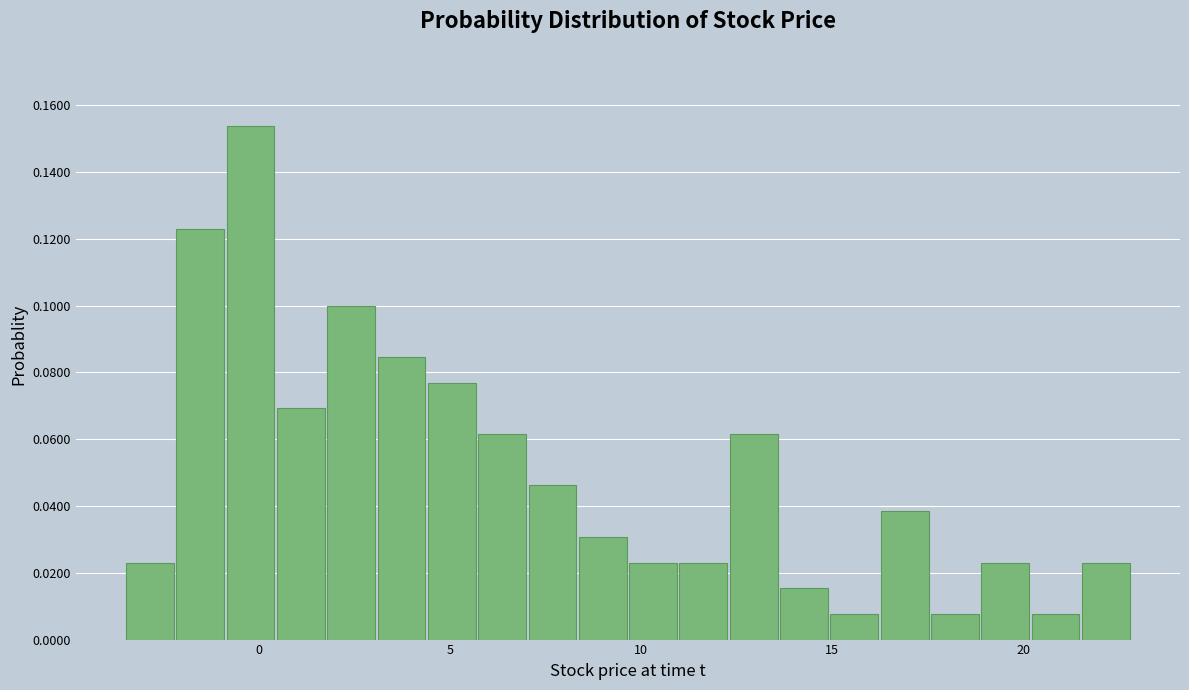

Read against the x-axis, roughly where is the centre of the tallest bar?

0.0